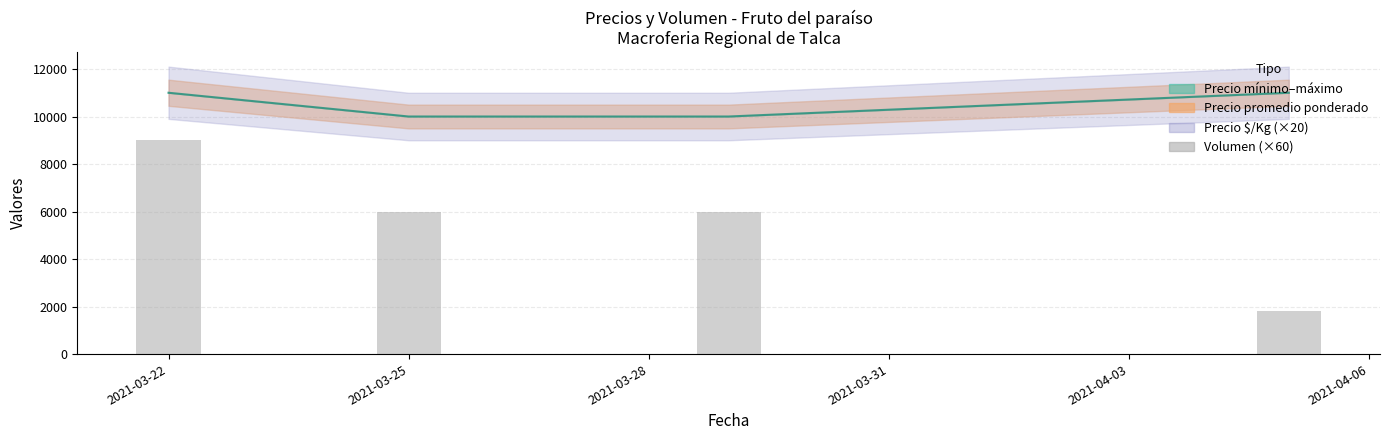

What is the change in value from 2021-03-22 to 2021-03-28?

-3000